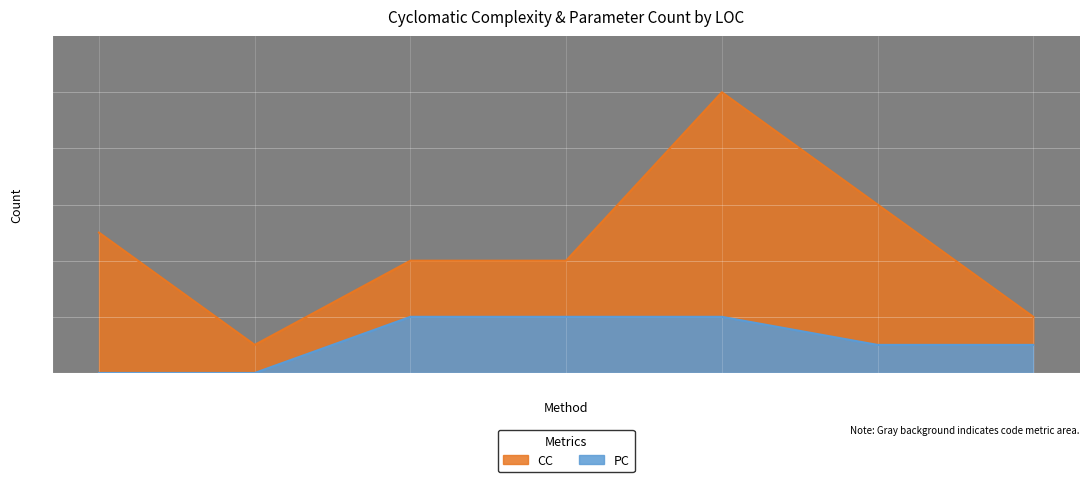

Which has a higher value, ObjectAdded or StartRun?

StartRun